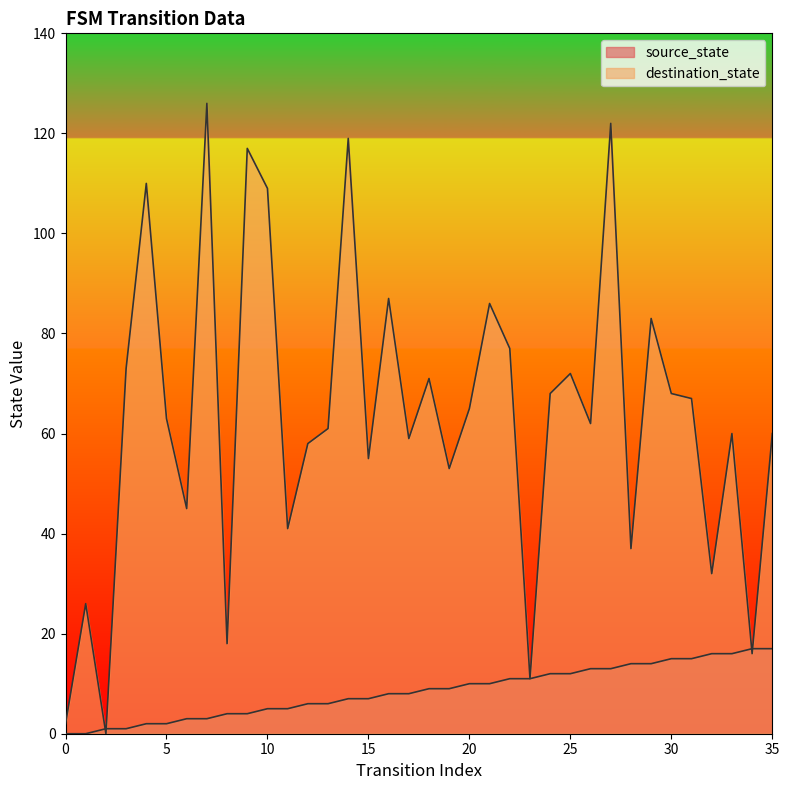

Which series has the largest range (max minus min)?

destination_state